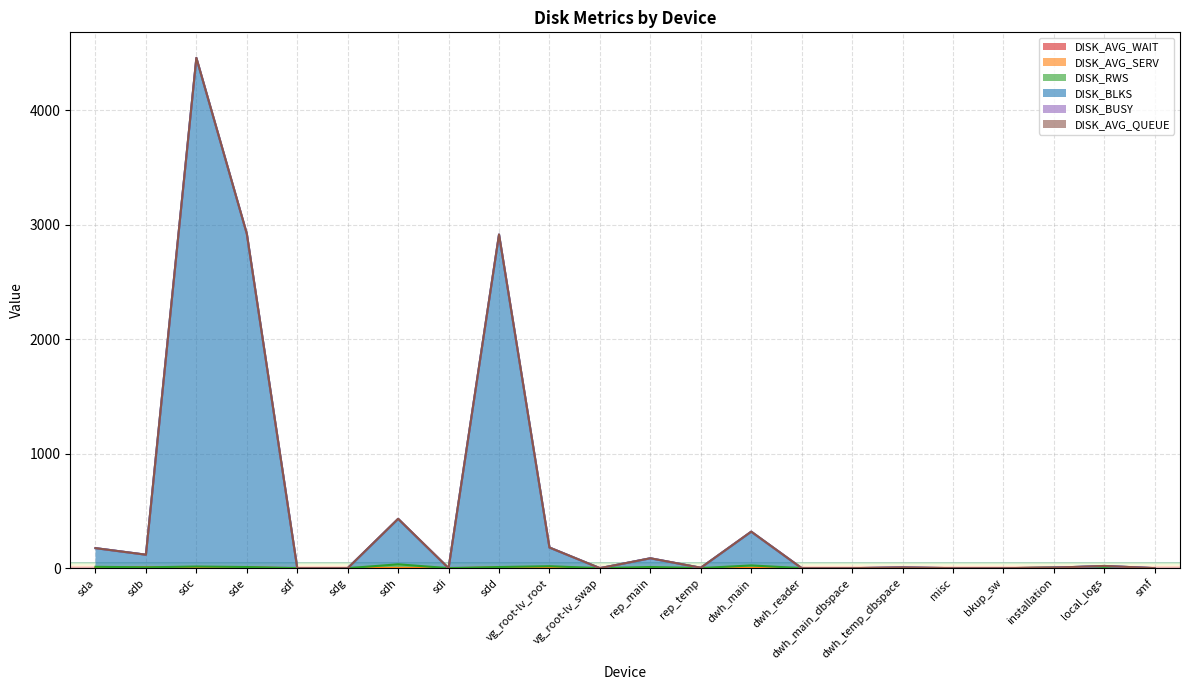

What is the approximate value of DISK_AVG_SERV at dwh_temp_dbspace?

0.6